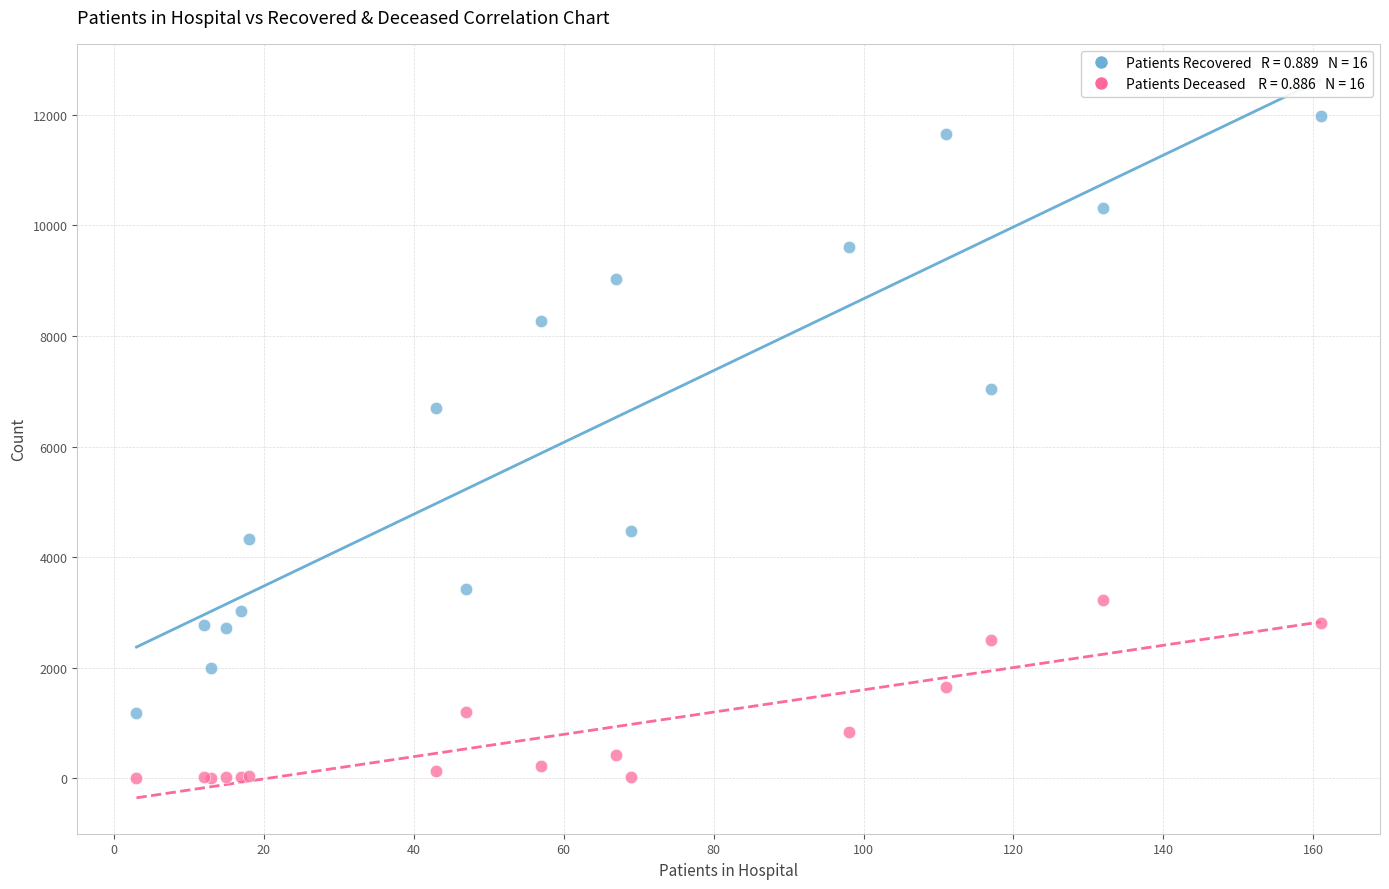

Across all series, what Y value is closest to 5989?

6691